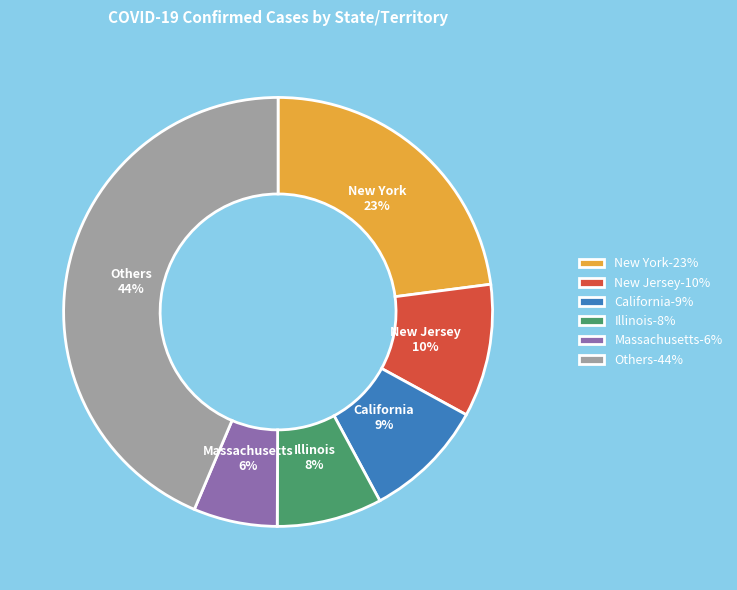

To the nearest percent, what is the average slice percentage?

17%